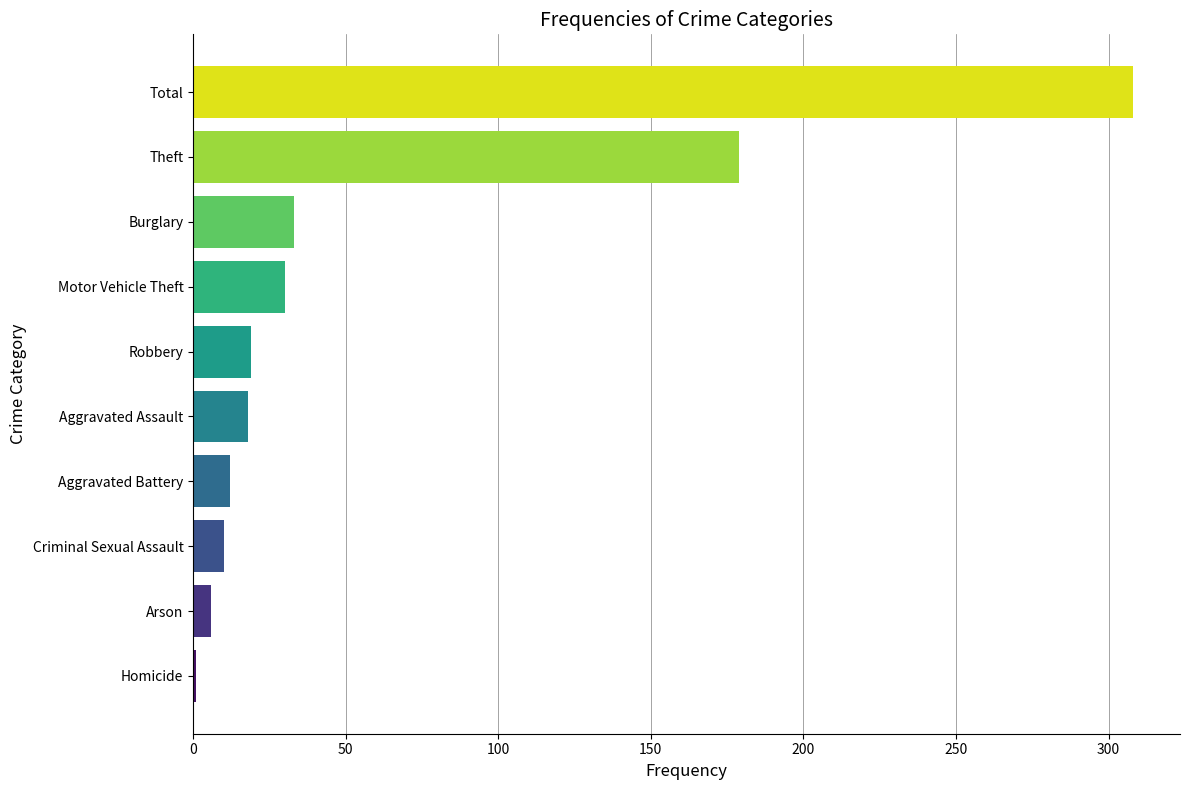

What is the label of the 9th bar from the top?

Arson